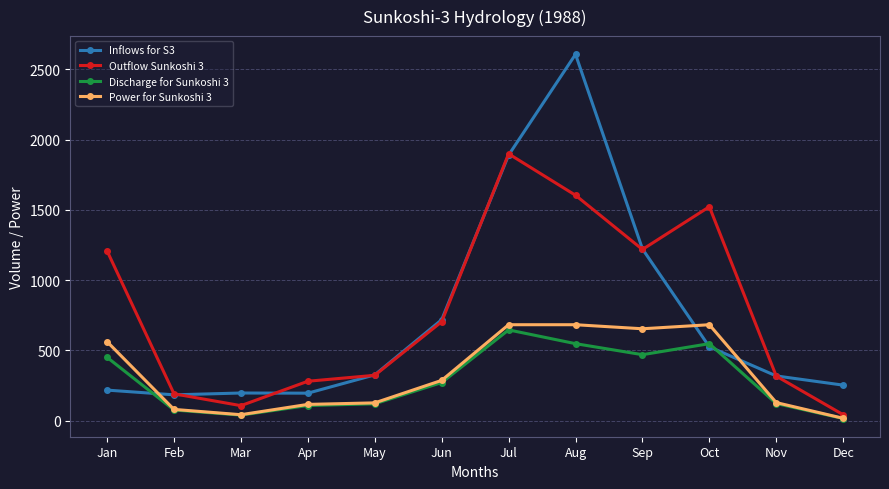

What is the value of the Outflow Sunkoshi 3 point at the 3rd from the left?

107.5